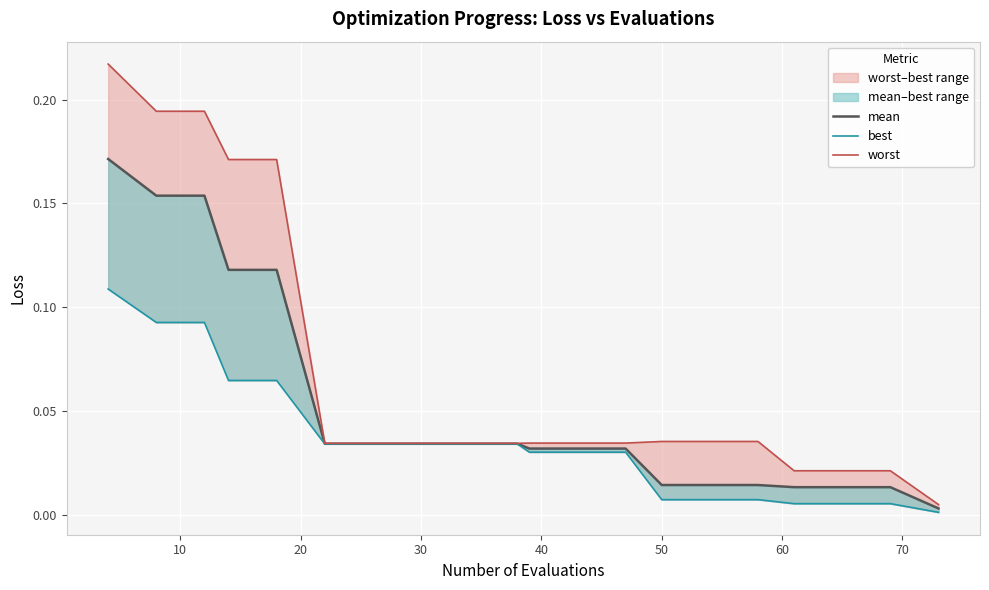

What are all the series names shown in the legend?

mean, best, worst